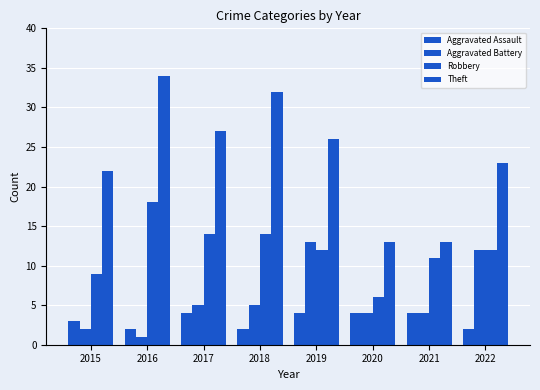

At which label is Aggravated Assault closest to 3?

2015